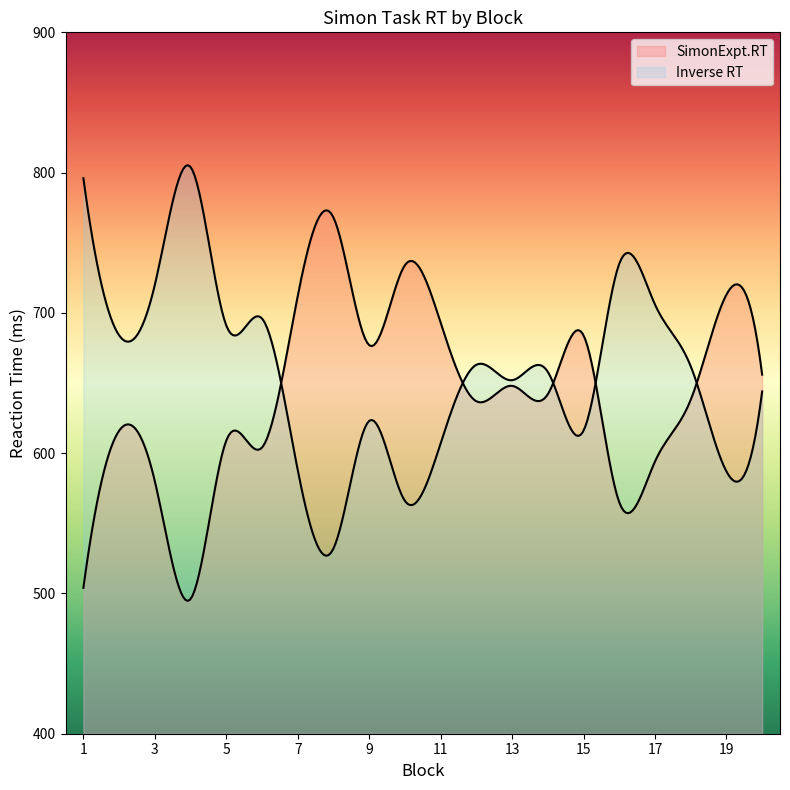

How many lines are shown in the chart?

2